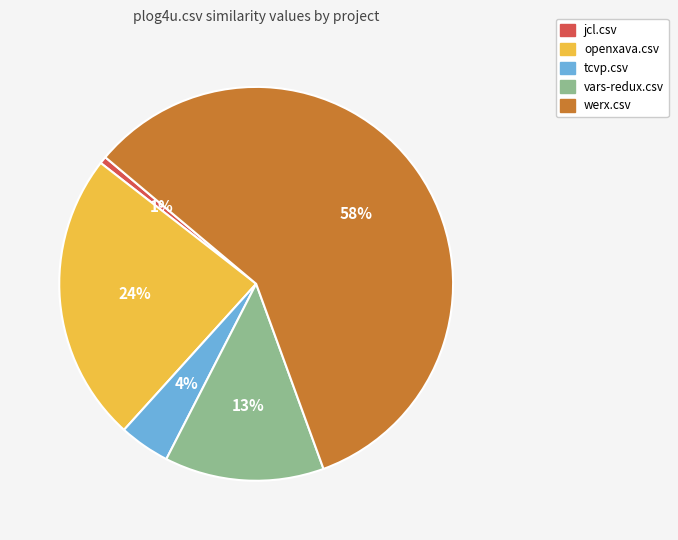

Is there any slice that represents more than half of the pie?

Yes